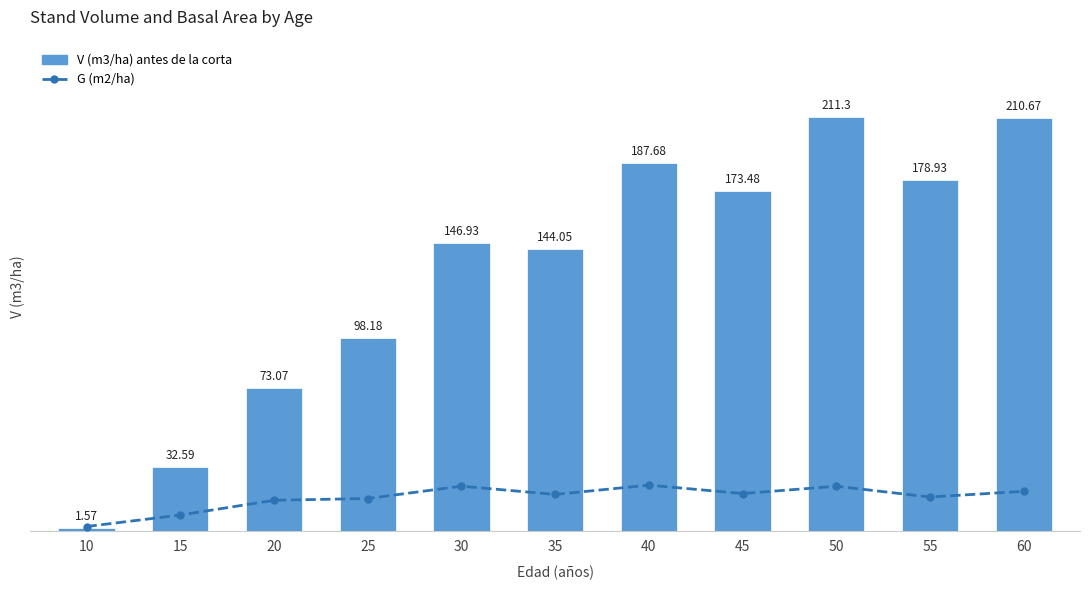

What are all the series names shown in the legend?

V (m3/ha) antes de la corta, G (m2/ha)